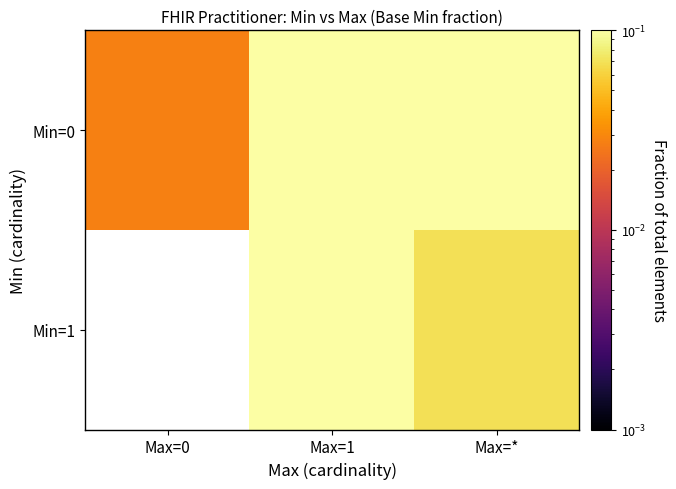

What is the sum of all Min=0 values?

0.8